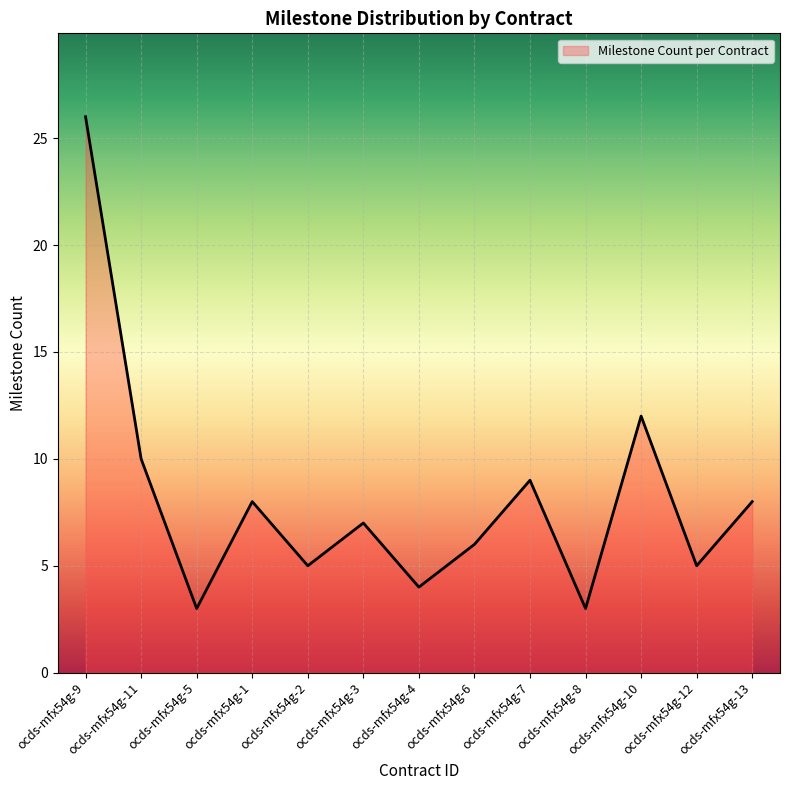

Which category has the highest value across all series?

ocds-mfx54g-9